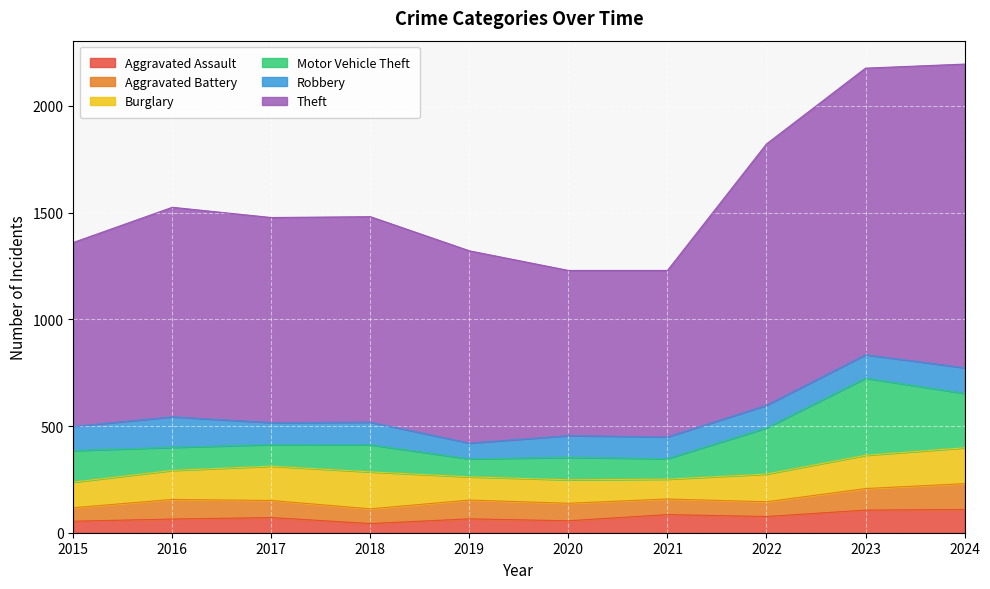

What is the difference between the maximum and minimum values in the Burglary series?

80